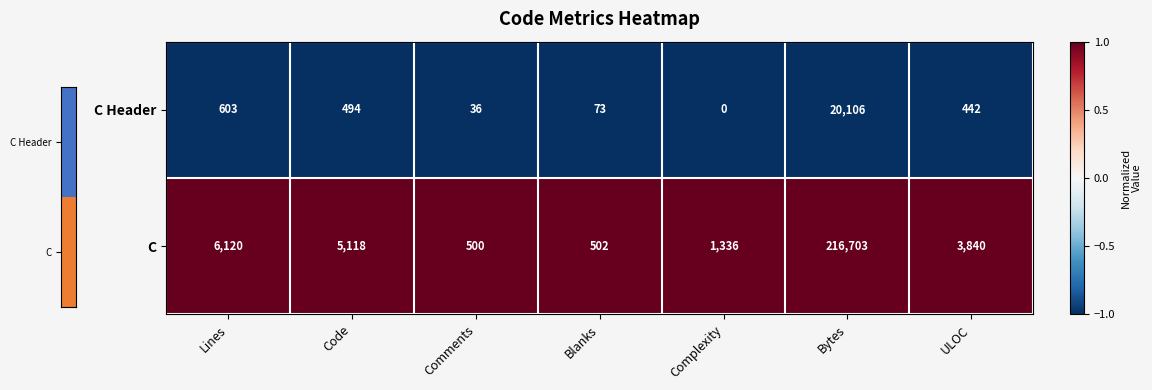

The C series shows 3840 at ULOC. True or false?

True